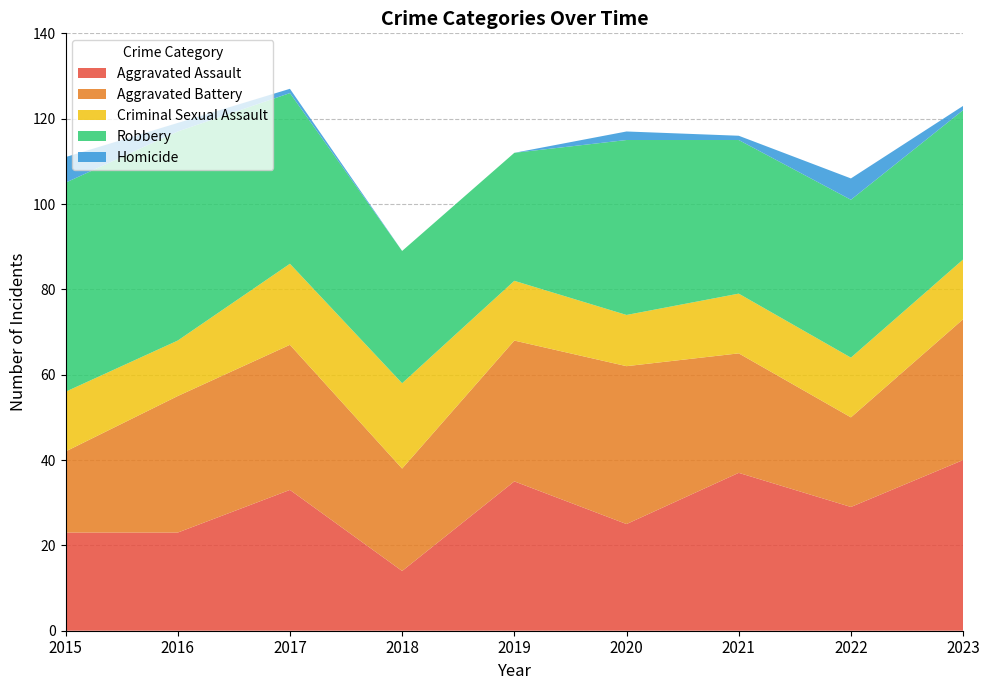

Reading left to right, transcribe all the data shown in this chart.

Aggravated Assault: 2015=23	2016=23	2017=33	2018=14	2019=35	2020=25	2021=37	2022=29	2023=40
Aggravated Battery: 2015=19	2016=32	2017=34	2018=24	2019=33	2020=37	2021=28	2022=21	2023=33
Criminal Sexual Assault: 2015=14	2016=13	2017=19	2018=20	2019=14	2020=12	2021=14	2022=14	2023=14
Robbery: 2015=49	2016=49	2017=40	2018=31	2019=30	2020=41	2021=36	2022=37	2023=35
Homicide: 2015=6	2016=2	2017=1	2018=0	2019=0	2020=2	2021=1	2022=5	2023=1